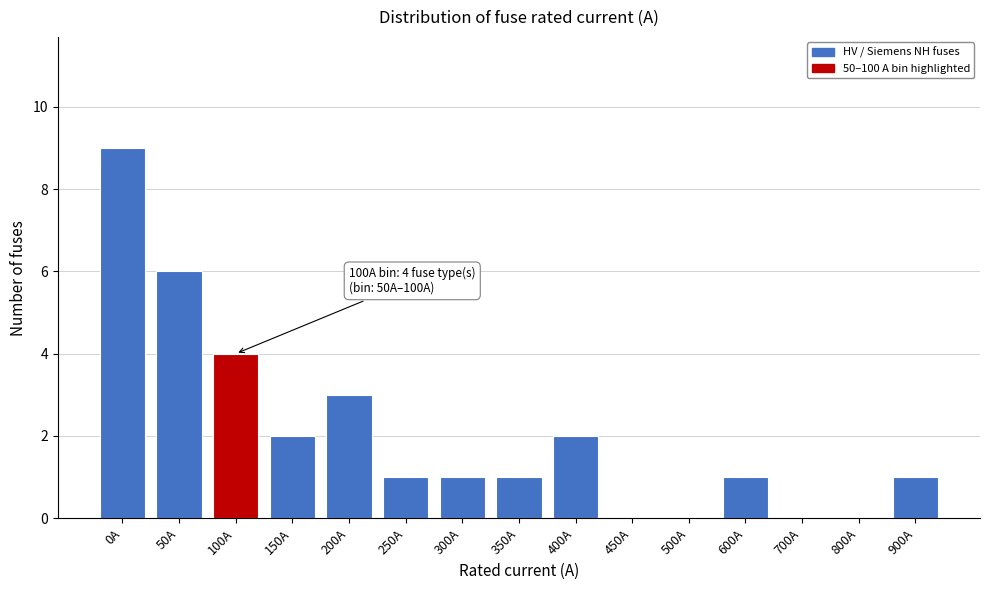

Reading left to right, transcribe all the data shown in this chart.

0A=9	50A=6	100A=4	150A=2	200A=3	250A=1	300A=1	350A=1	400A=2	450A=0	500A=0	600A=1	700A=0	800A=0	900A=1